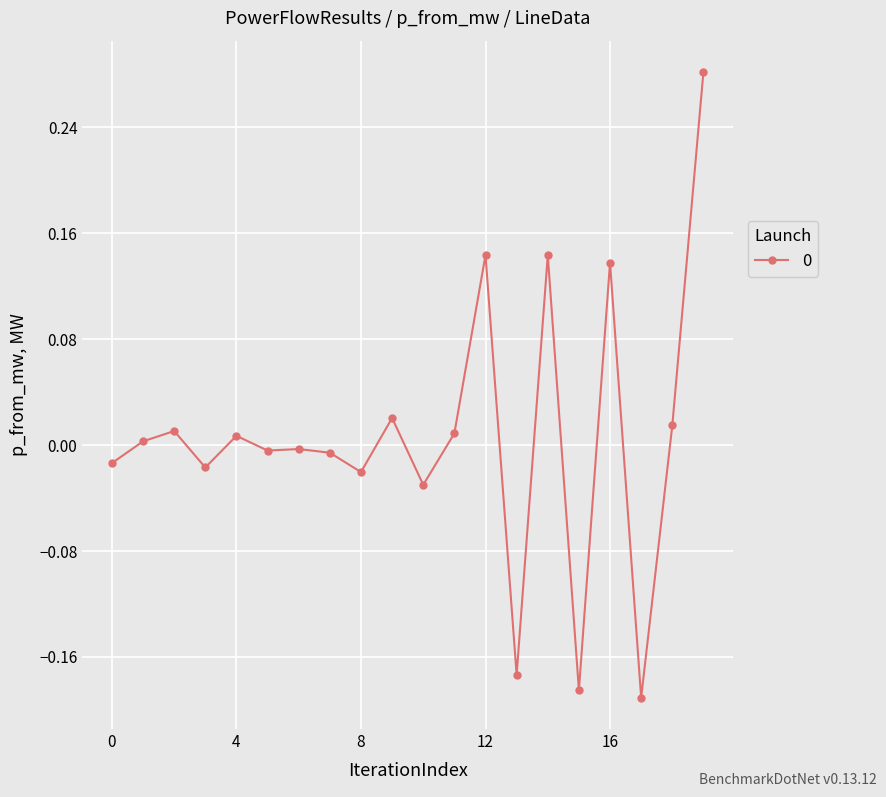

True or false: the data has more than 1 interior local peaks.

True